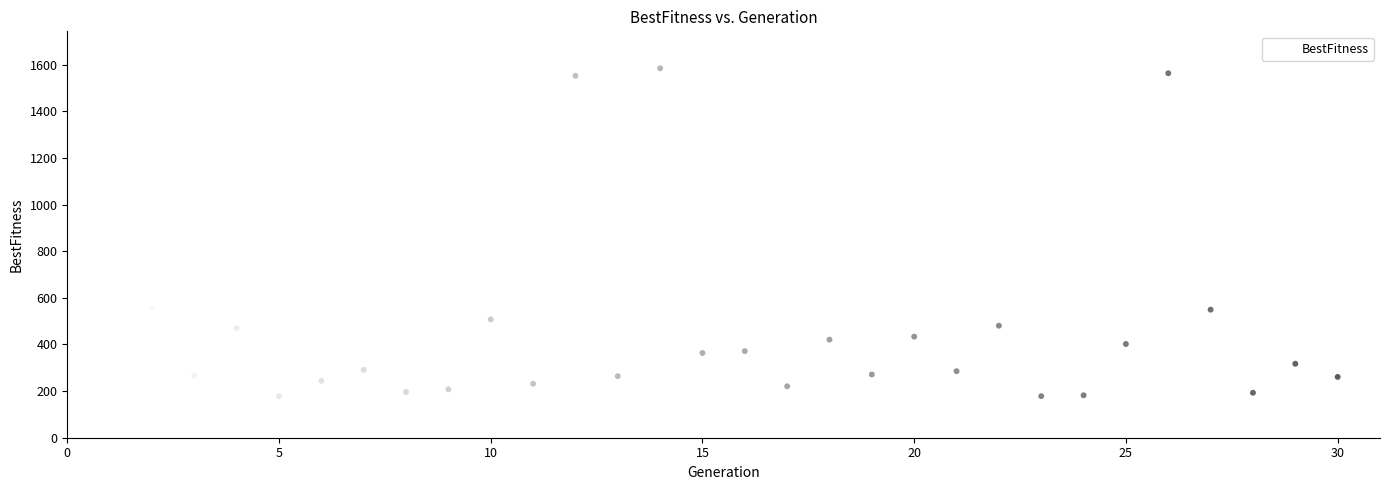

What is the range of Y values (max minus min)?

1406.7